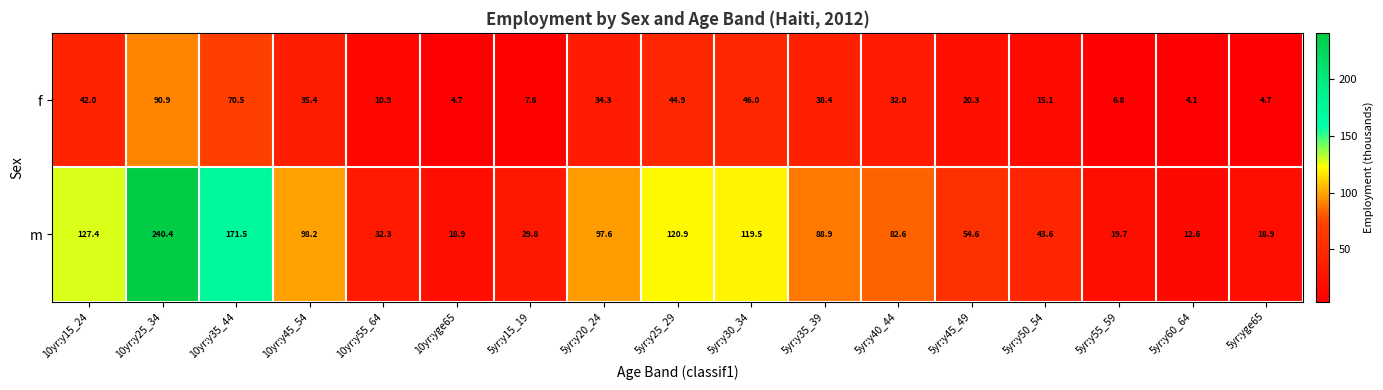

What is the total value across all series at 10yr:yge65?

23.6